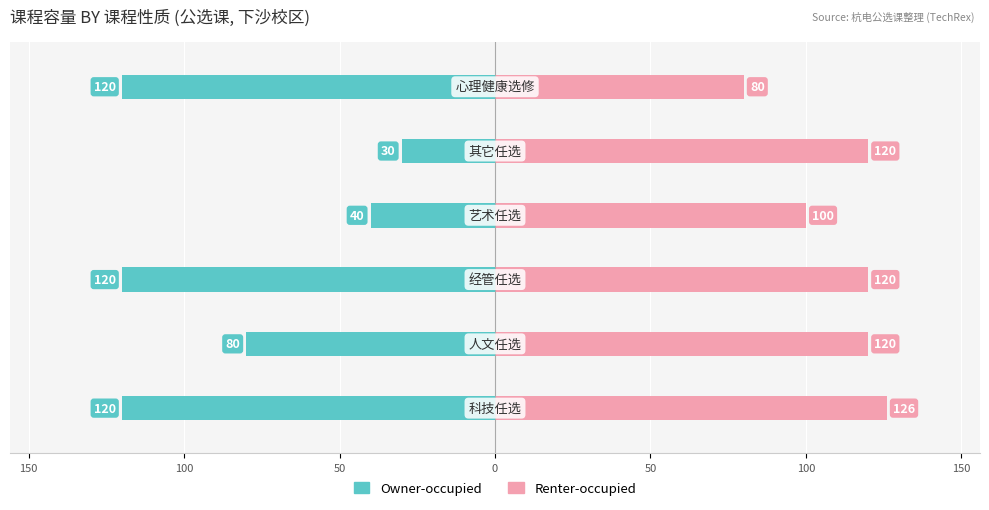

What are all the series names shown in the legend?

Owner-occupied, Renter-occupied